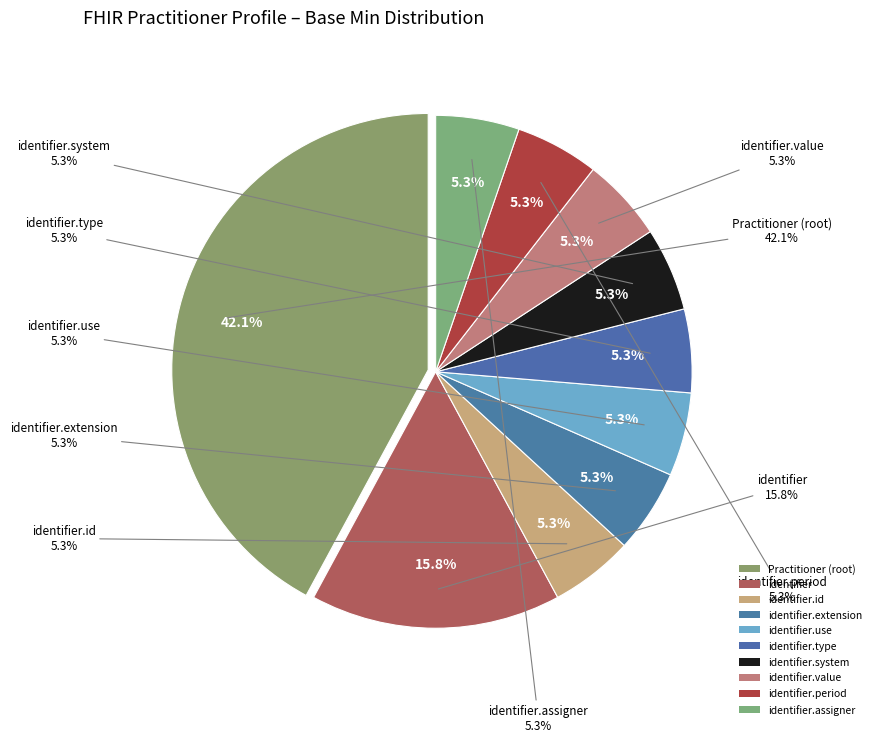

What is the largest slice in the pie chart?

Practitioner